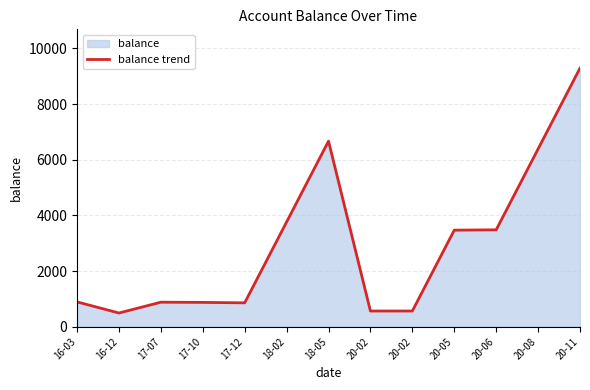

What value does the data have at 17-10?

873.4